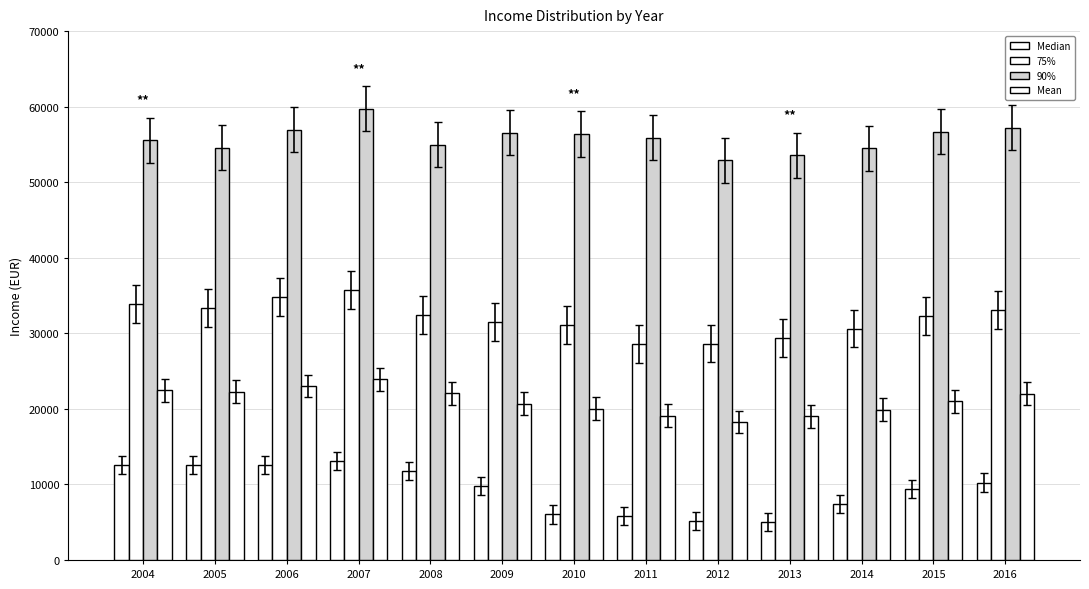

What is the difference between the maximum and minimum values in the 90% series?

6829.0